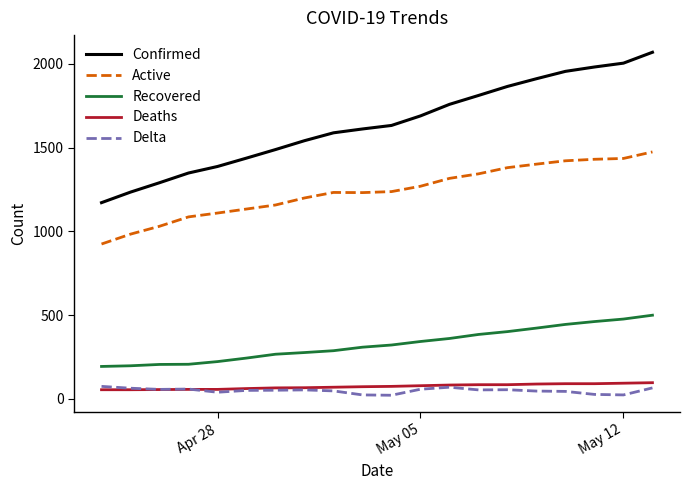

What is the maximum value for Recovered?

499